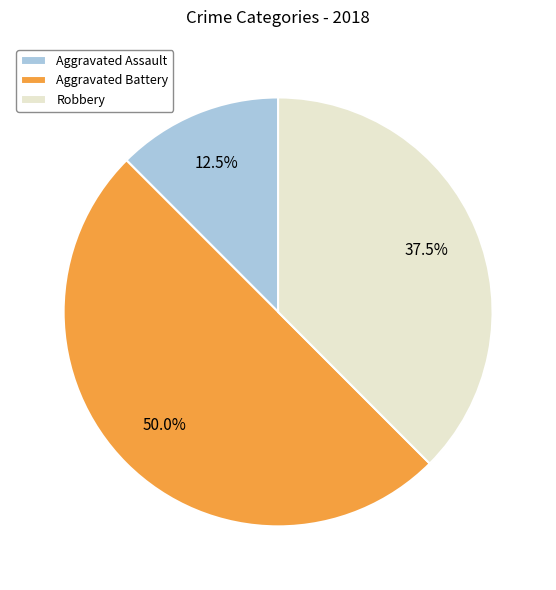

What percentage do Aggravated Assault and Robbery together represent?

50.0%